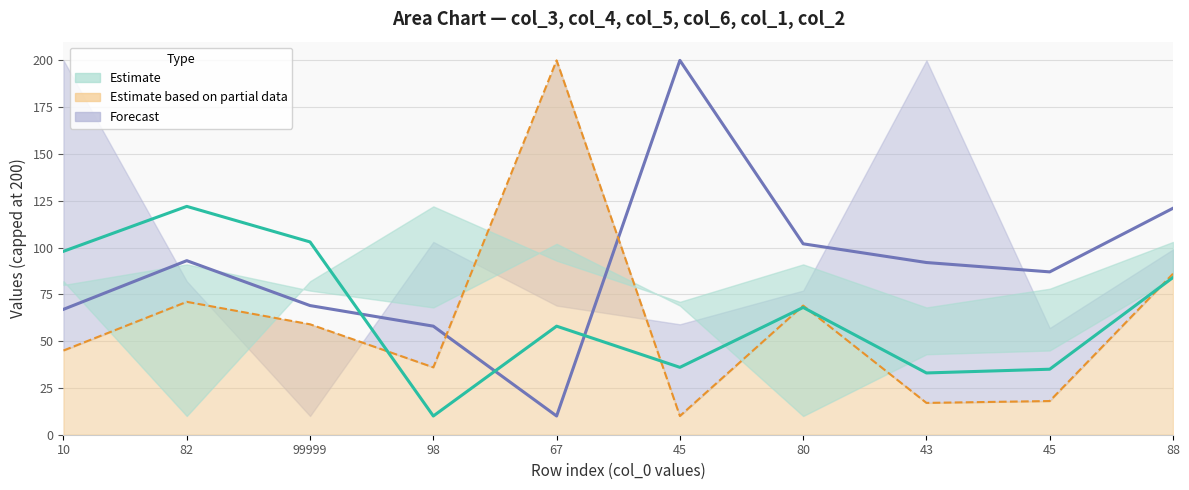

Which series changed the most between 45 and 88?

col_5 (Partial center)